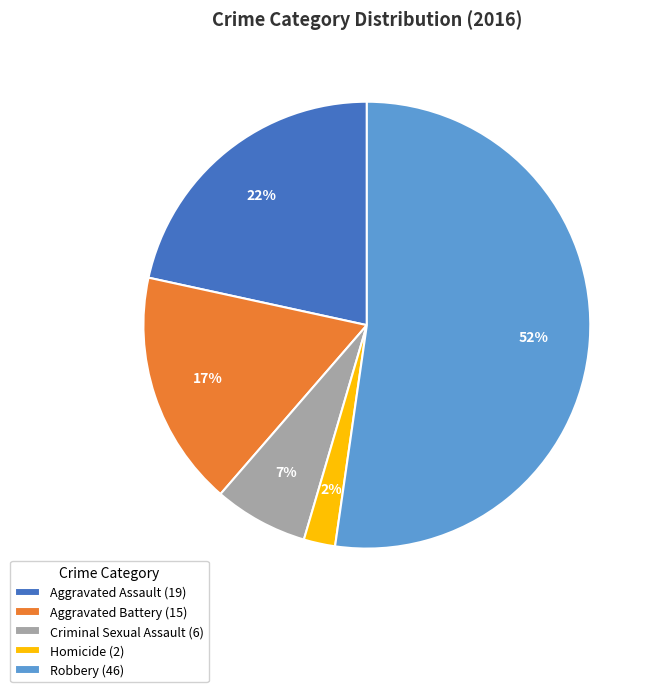

Does Robbery account for over 50% of the chart?

Yes